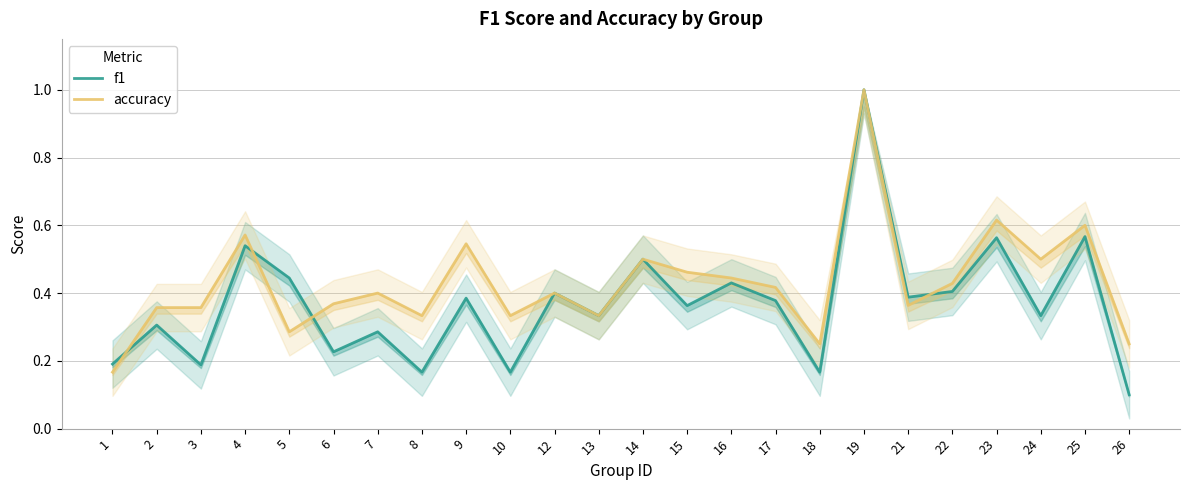

Reading left to right, transcribe all the data shown in this chart.

f1: 1=0.2	2=0.3	3=0.2	4=0.5	5=0.4	6=0.2	7=0.3	8=0.2	9=0.4	10=0.2	12=0.4	13=0.3	14=0.5	15=0.4	16=0.4	17=0.4	18=0.2	19=1.0	21=0.4	22=0.4	23=0.6	24=0.3	25=0.6	26=0.1
accuracy: 1=0.2	2=0.4	3=0.4	4=0.6	5=0.3	6=0.4	7=0.4	8=0.3	9=0.5	10=0.3	12=0.4	13=0.3	14=0.5	15=0.5	16=0.4	17=0.4	18=0.2	19=1.0	21=0.4	22=0.4	23=0.6	24=0.5	25=0.6	26=0.2